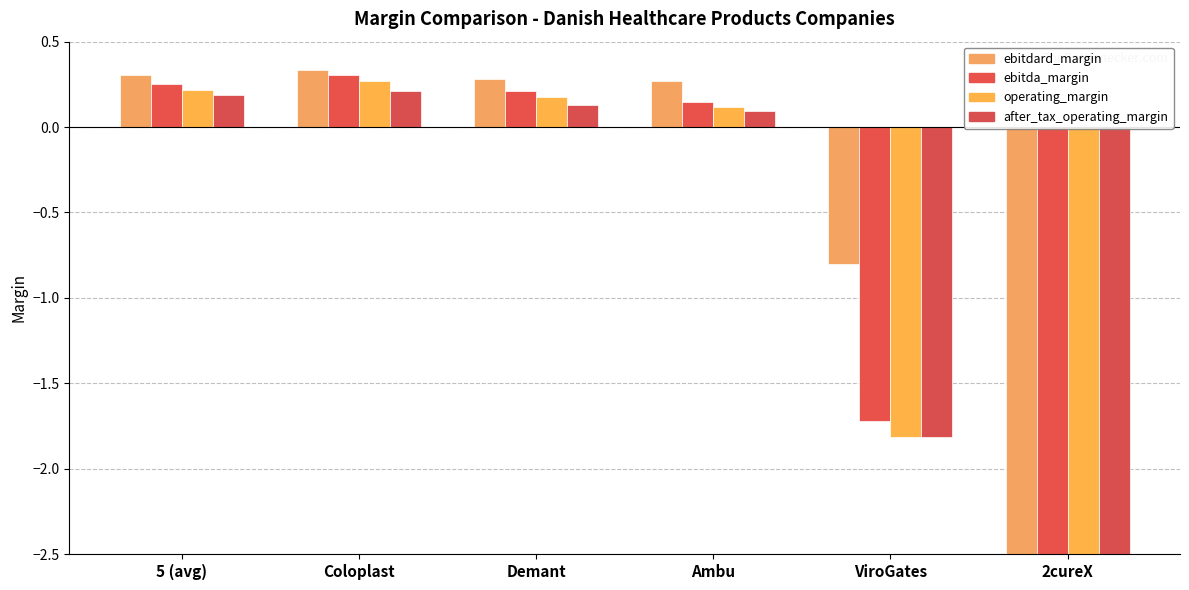

At which label does operating_margin first exceed 0?

5 (avg)